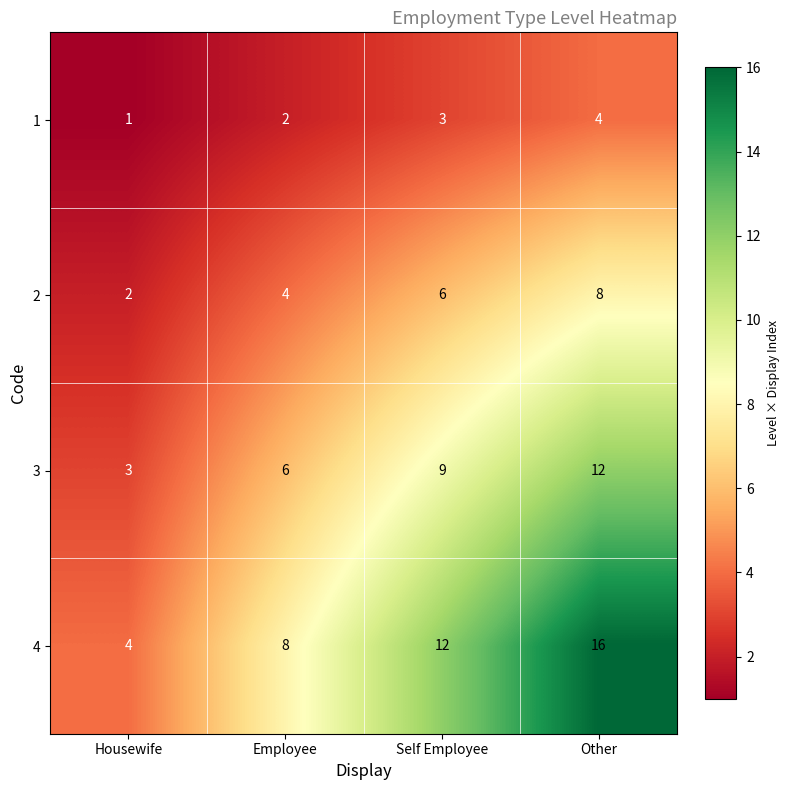

What is the sum of the 1 values at Housewife and Other?

5